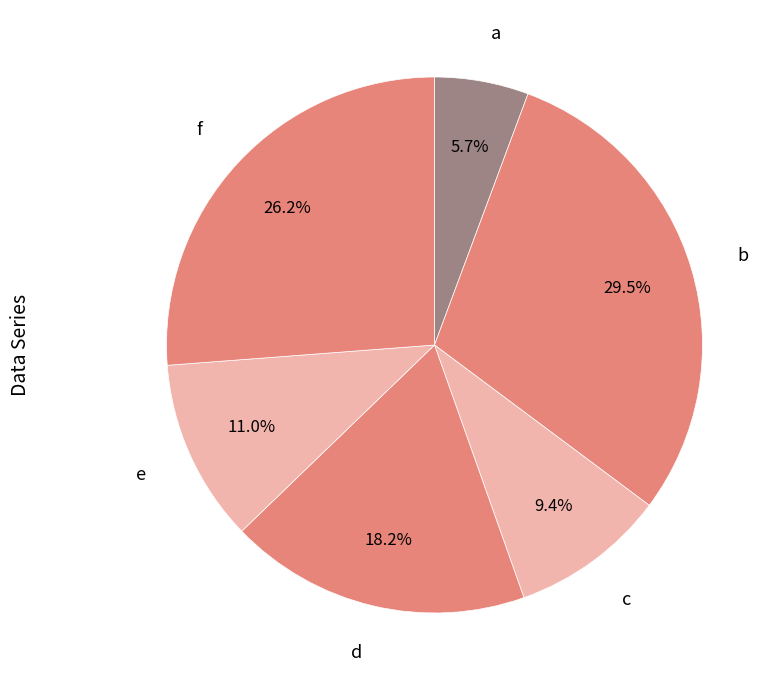

How many segments does this pie chart have?

6